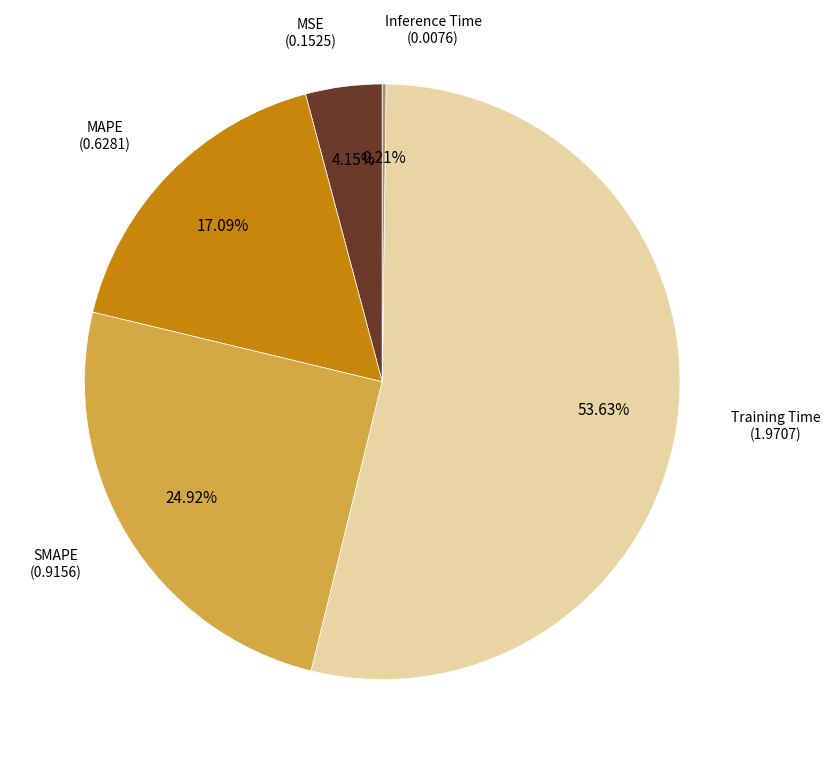

To the nearest percent, what is the difference between the largest and smallest slice percentages?

53%